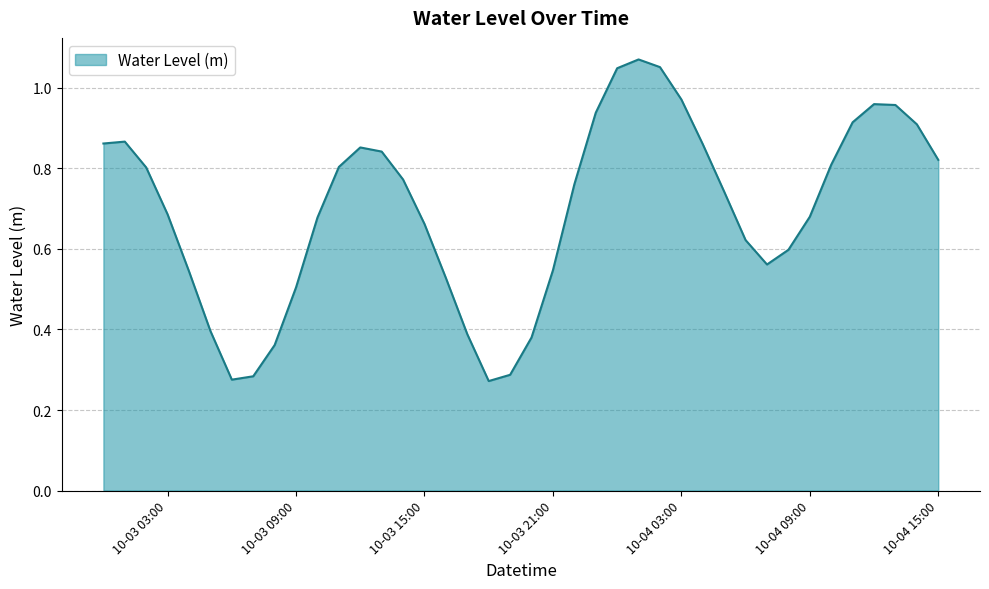

List the labels in order of value, largest first.

2023-10-04 01:00:00, 2023-10-04 02:00:00, 2023-10-04 00:00:00, 2023-10-04 03:00:00, 2023-10-04 12:00:00, 2023-10-04 13:00:00, 2023-10-03 23:00:00, 2023-10-04 11:00:00, 2023-10-04 14:00:00, 2023-10-03 01:00:00, 2023-10-03 00:00:00, 2023-10-04 04:00:00, 2023-10-03 12:00:00, 2023-10-03 13:00:00, 2023-10-04 15:00:00, 2023-10-04 10:00:00, 2023-10-03 11:00:00, 2023-10-03 02:00:00, 2023-10-03 14:00:00, 2023-10-03 22:00:00, 2023-10-04 05:00:00, 2023-10-03 03:00:00, 2023-10-04 09:00:00, 2023-10-03 10:00:00, 2023-10-03 15:00:00, 2023-10-04 06:00:00, 2023-10-04 08:00:00, 2023-10-04 07:00:00, 2023-10-03 21:00:00, 2023-10-03 04:00:00, 2023-10-03 16:00:00, 2023-10-03 09:00:00, 2023-10-03 05:00:00, 2023-10-03 17:00:00, 2023-10-03 20:00:00, 2023-10-03 08:00:00, 2023-10-03 19:00:00, 2023-10-03 07:00:00, 2023-10-03 06:00:00, 2023-10-03 18:00:00